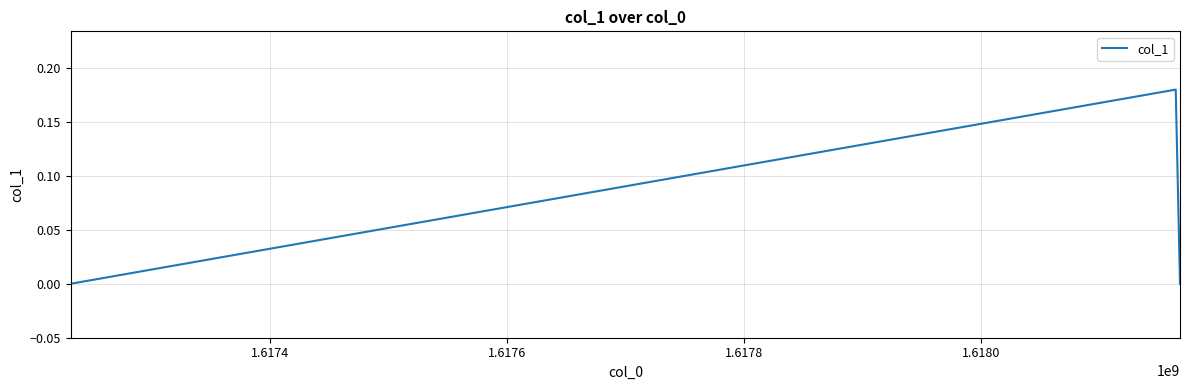

What is the value of the 2nd point from the left?

0.2